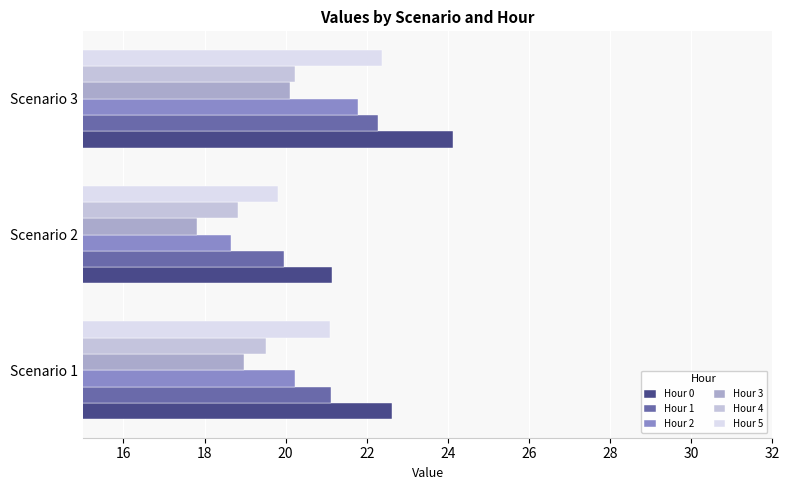

List the labels in order of Hour 0 value, largest first.

Scenario 3, Scenario 1, Scenario 2